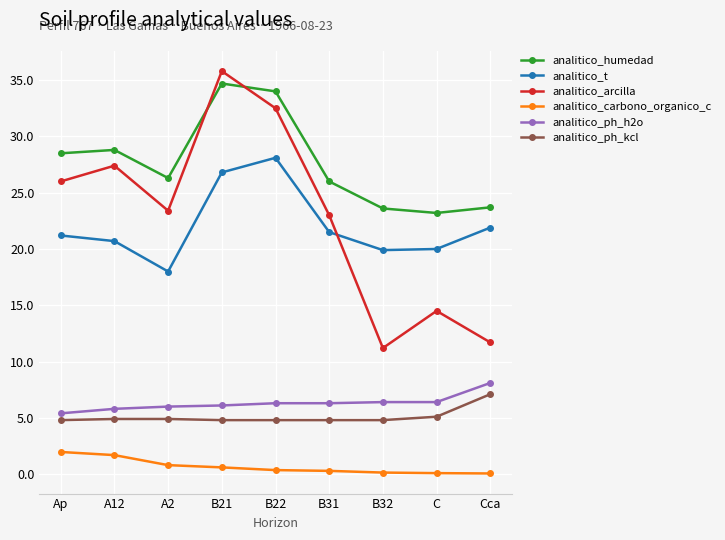

What is the value of the analitico_ph_kcl point at the 6th from the left?

4.8